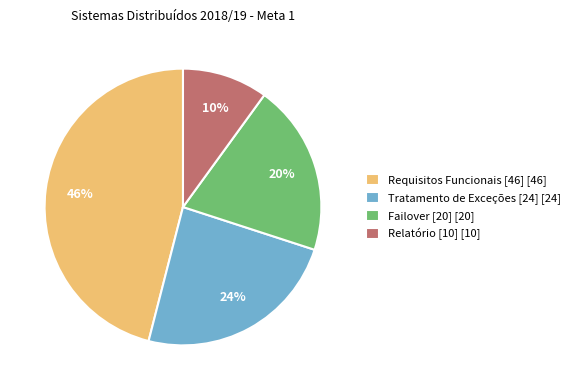

To the nearest percent, what is the difference between the largest and smallest slice percentages?

36%